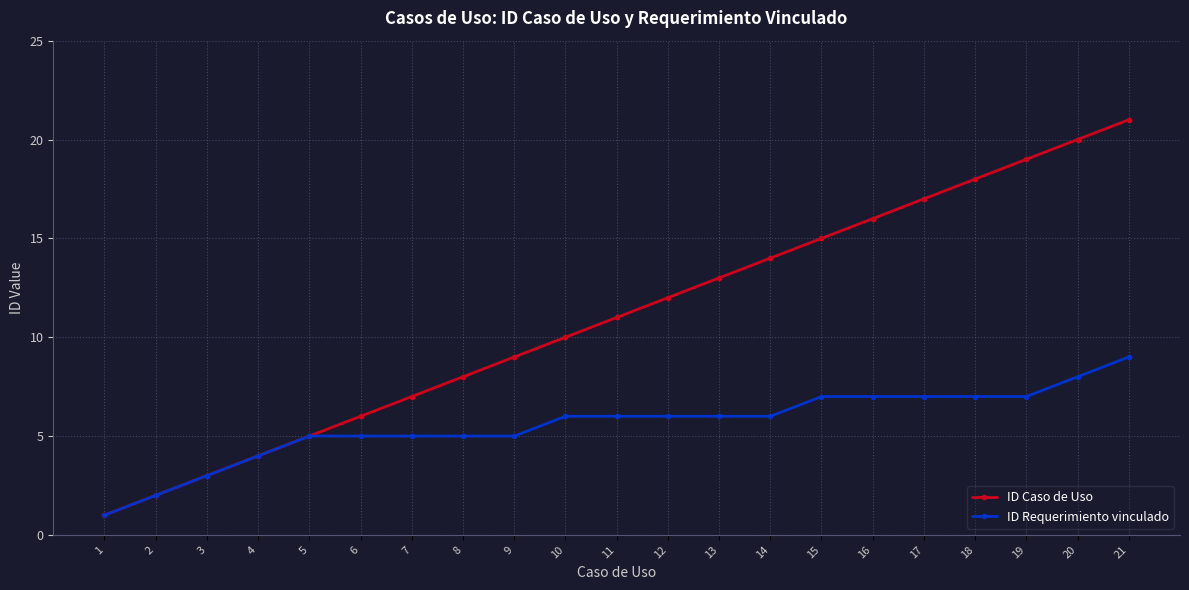

List the series in order of their overall mean, highest first.

ID Caso de Uso, ID Requerimiento vinculado